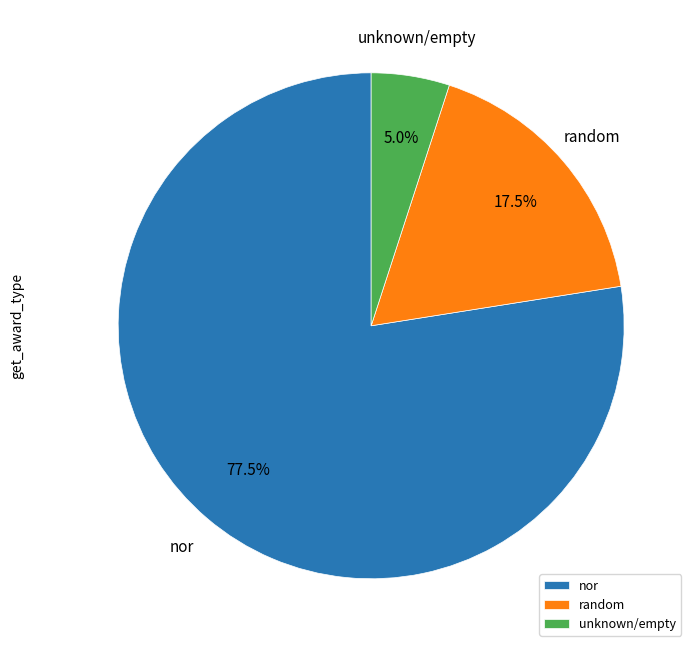

What is the ratio of the value at nor to the value at random?

4.4